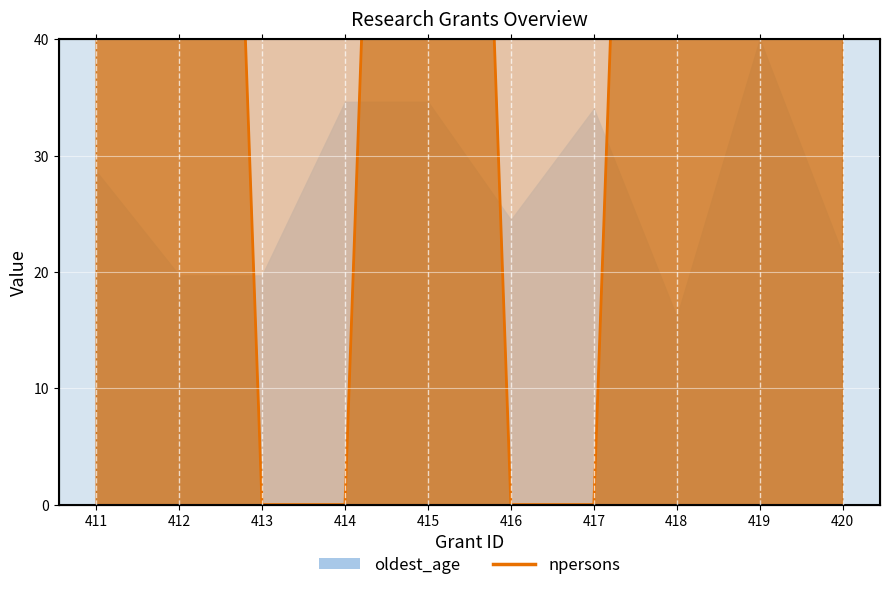

In npersons_upper, how many points are higher than both neighbors (excluding endpoints)?

1